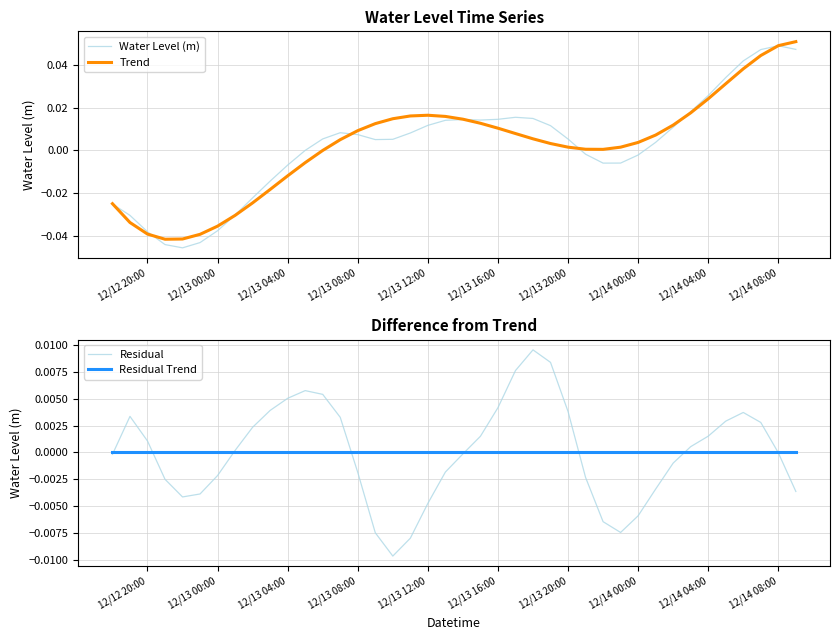

The value of Residual Trend at 12/14 04:00 is -0.0. True or false?

True